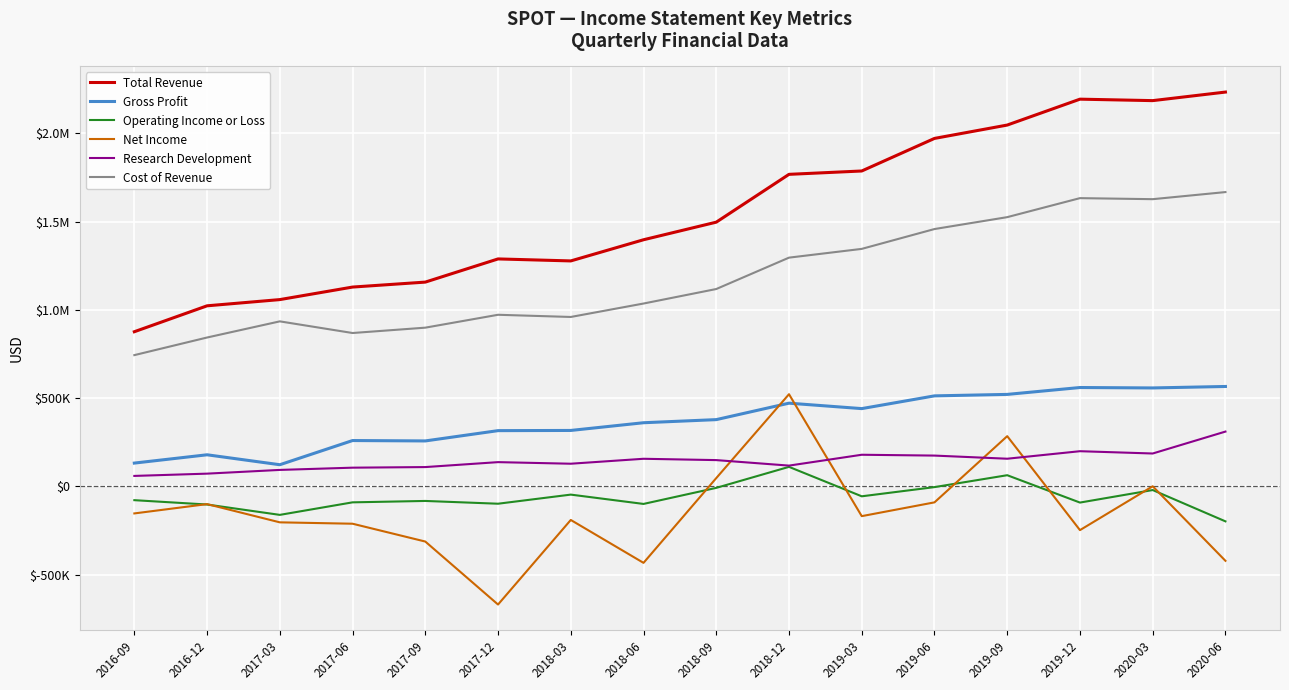

Reading left to right, list all the values displayed in this chart.

Total Revenue: 2016-09=876800	2016-12=1023600	2017-03=1058800	2017-06=1129800	2017-09=1157900	2017-12=1289200	2018-03=1277900	2018-06=1397800	2018-09=1497500	2018-12=1768400	2019-03=1787400	2019-06=1971900	2019-09=2047600	2019-12=2194300	2020-03=2186000	2020-06=2234500
Gross Profit: 2016-09=132600	2016-12=179600	2017-03=123300	2017-06=260300	2017-09=258100	2017-12=316400	2018-03=317500	2018-06=361200	2018-09=378800	2018-12=472000	2019-03=441200	2019-06=513400	2019-09=521700	2019-12=560700	2020-03=558300	2020-06=566600
Operating Income or Loss: 2016-09=-77500	2016-12=-102100	2017-03=-160800	2017-06=-89800	2017-09=-81900	2017-12=-97600	2018-03=-46000	2018-06=-98800	2018-09=-7800	2018-12=111200	2019-03=-55600	2019-06=-3500	2019-09=63900	2019-12=-91100	2020-03=-20100	2020-06=-197500
Net Income: 2016-09=-152600	2016-12=-99800	2017-03=-203100	2017-06=-210900	2017-09=-311900	2017-12=-668700	2018-03=-189600	2018-06=-432600	2018-09=47600	2018-12=522800	2019-03=-168000	2019-06=-89900	2019-09=285100	2019-12=-247200	2020-03=1200	2020-06=-421100
Research Development: 2016-09=59900	2016-12=72800	2017-03=93900	2017-06=106600	2017-09=110000	2017-12=138000	2018-03=129000	2018-06=157000	2018-09=149500	2018-12=118300	2019-03=179800	2019-06=175100	2019-09=157300	2019-12=199900	2020-03=186900	2020-06=311100
Cost of Revenue: 2016-09=744200	2016-12=844000	2017-03=935500	2017-06=869500	2017-09=899800	2017-12=972800	2018-03=960400	2018-06=1036500	2018-09=1118700	2018-12=1296500	2019-03=1346100	2019-06=1458500	2019-09=1525900	2019-12=1633600	2020-03=1627700	2020-06=1667900